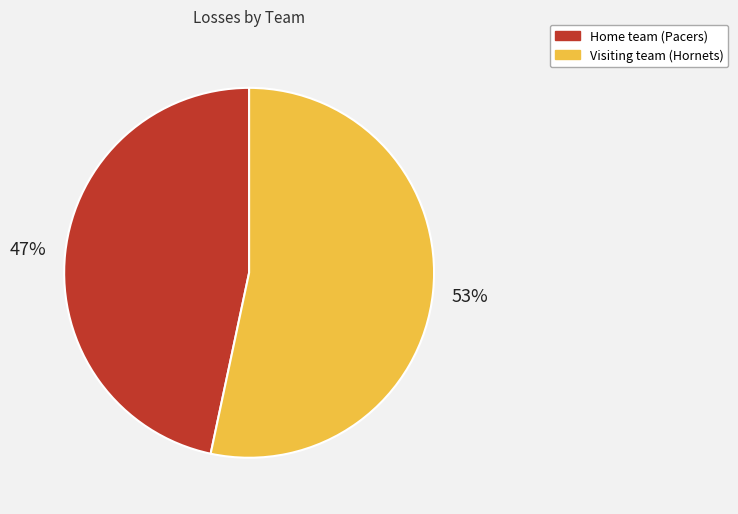

Rank the categories by value from lowest to highest.

Home team (Pacers), Visiting team (Hornets)